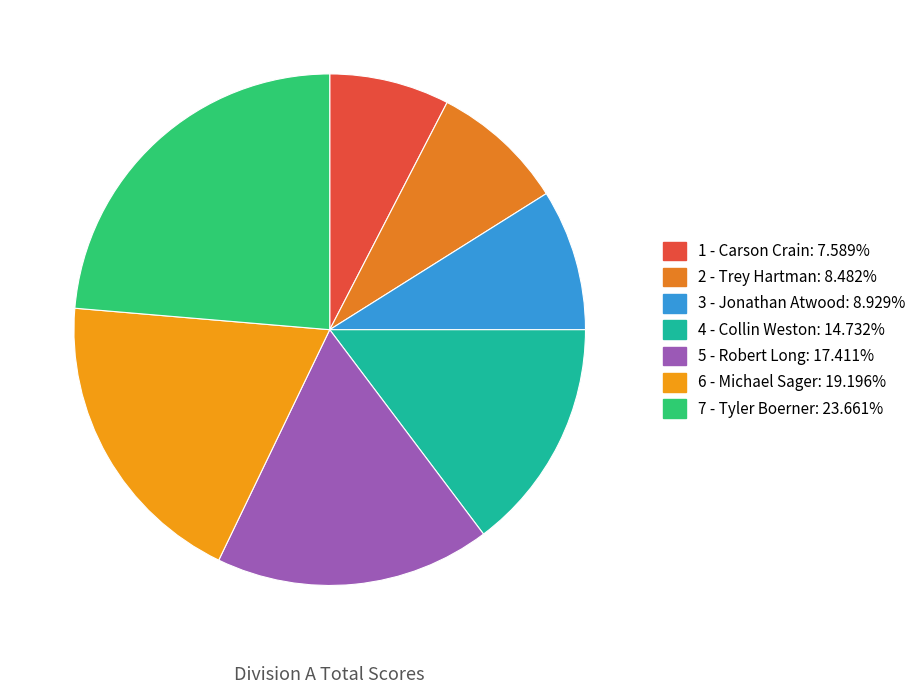

What percentage is the 7 - Tyler Boerner slice, to the nearest percent?

24%